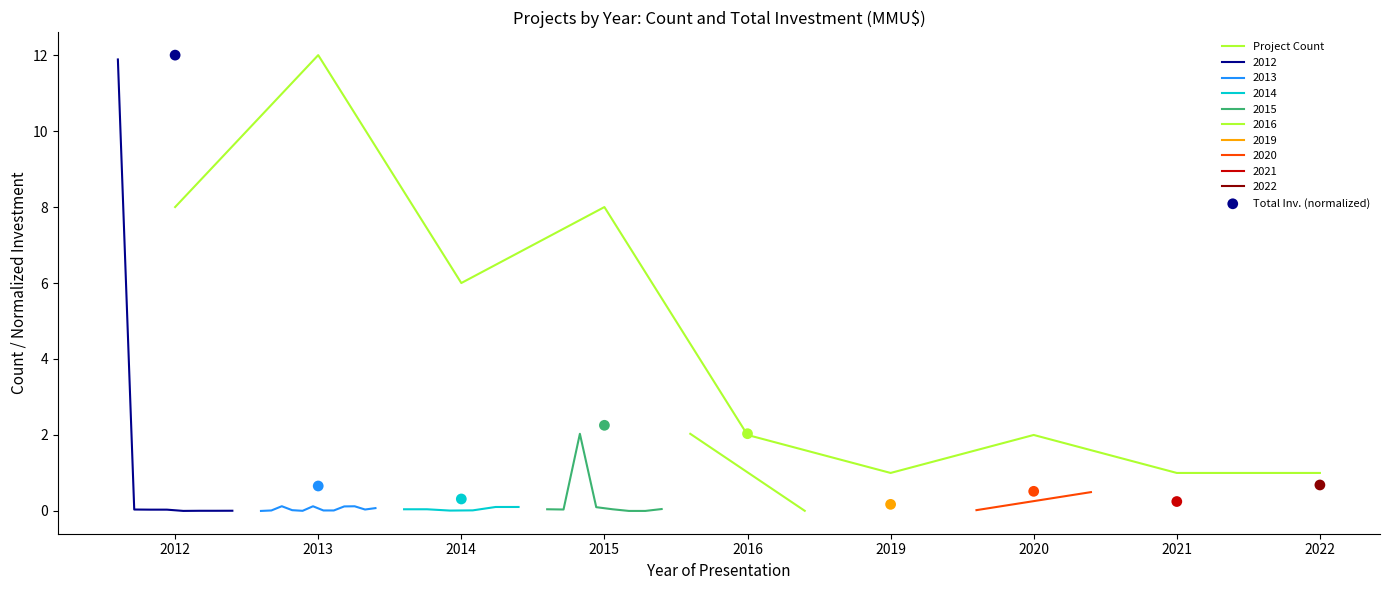

Which series has the largest total across all categories?

Project Count